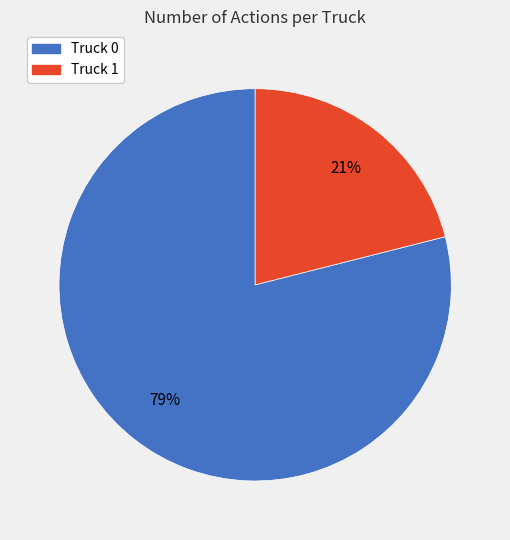

How many slices are in this pie chart?

2